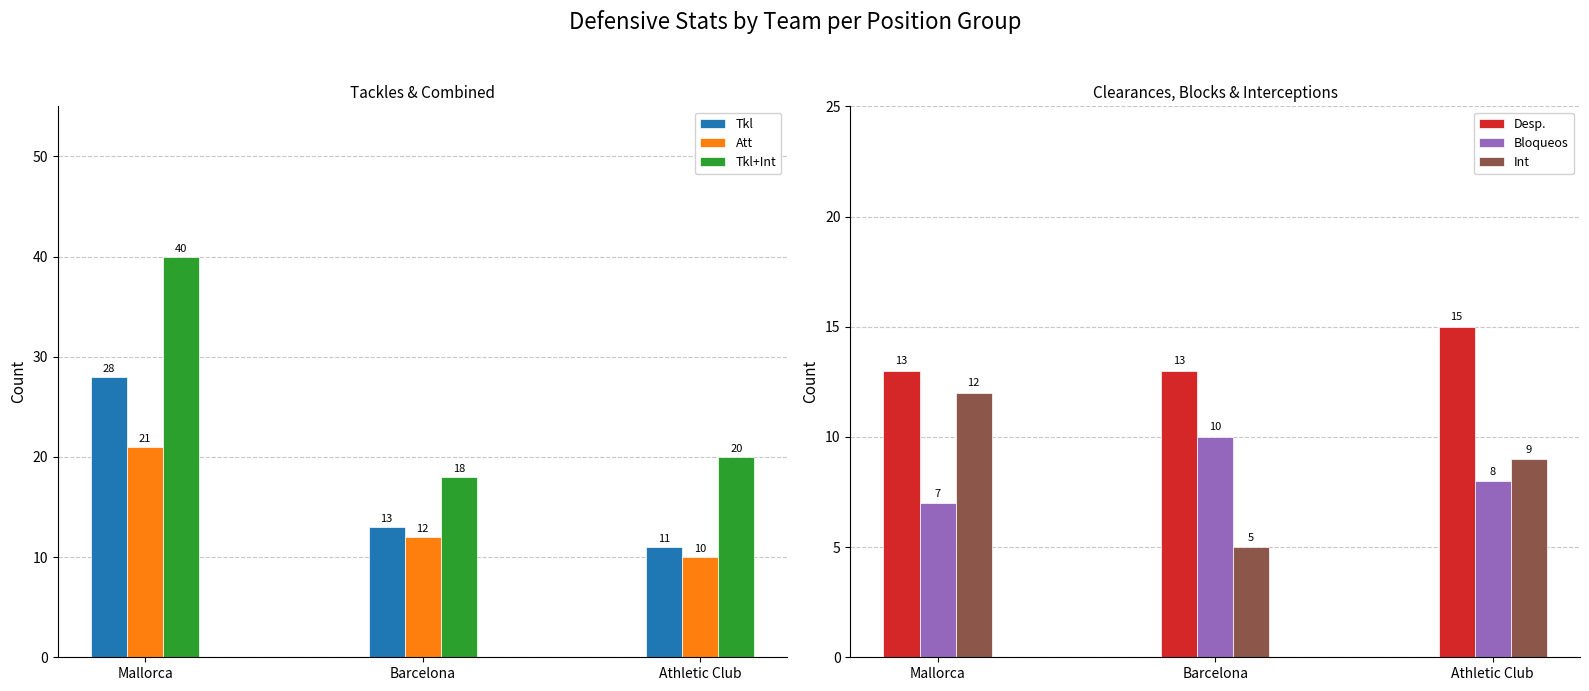

What is the greatest value displayed?

40